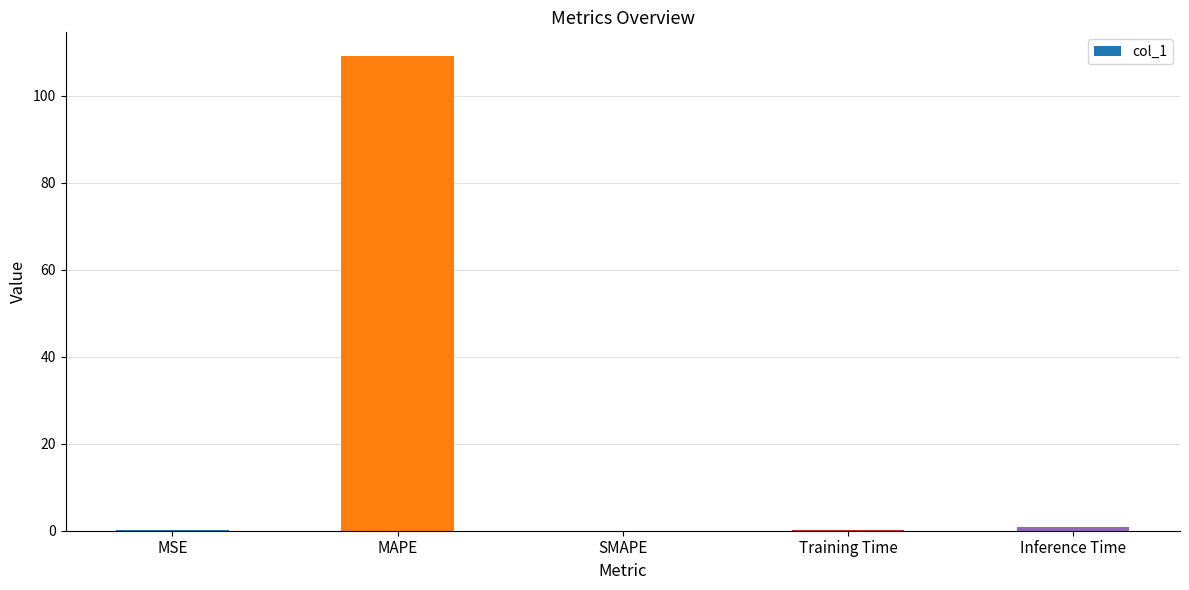

What is the sum of all values?

110.4